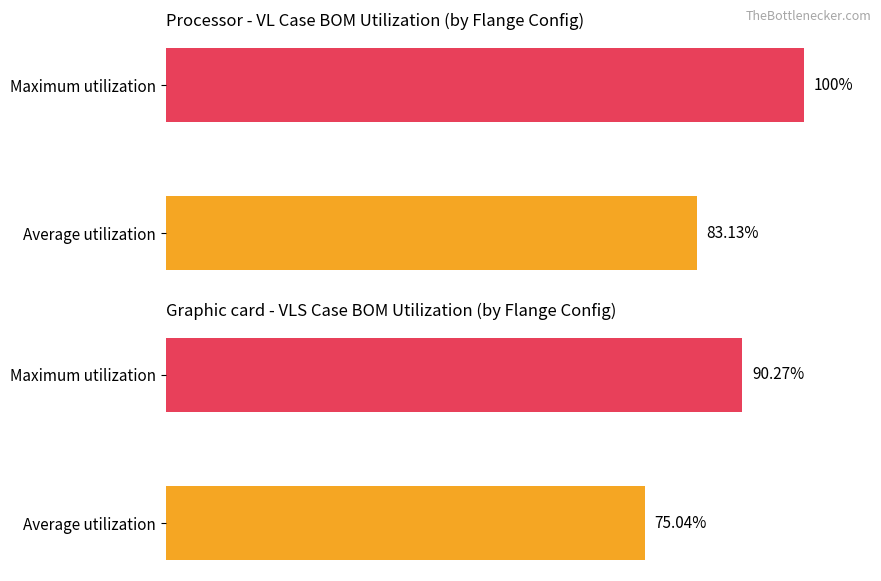

At which label does VLS first exceed 90?

1